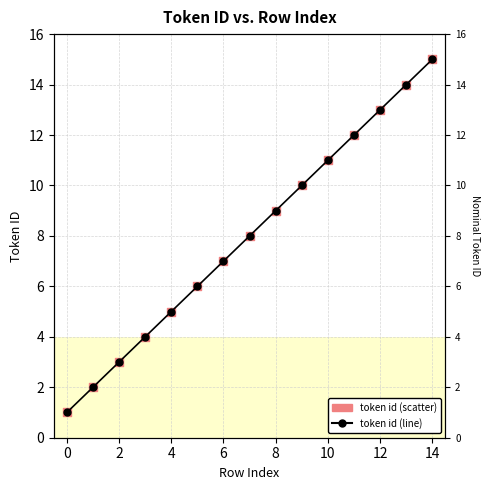

Is the value of token id (scatter) at 2 greater than the value of token id (line) at 10?

No